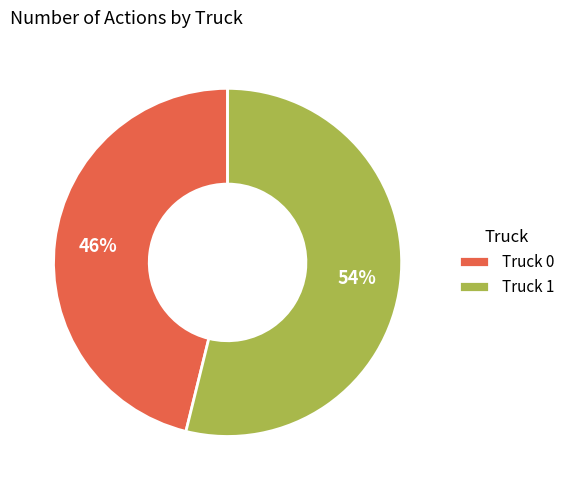

What percentage is the Truck 0 slice, to the nearest percent?

46%